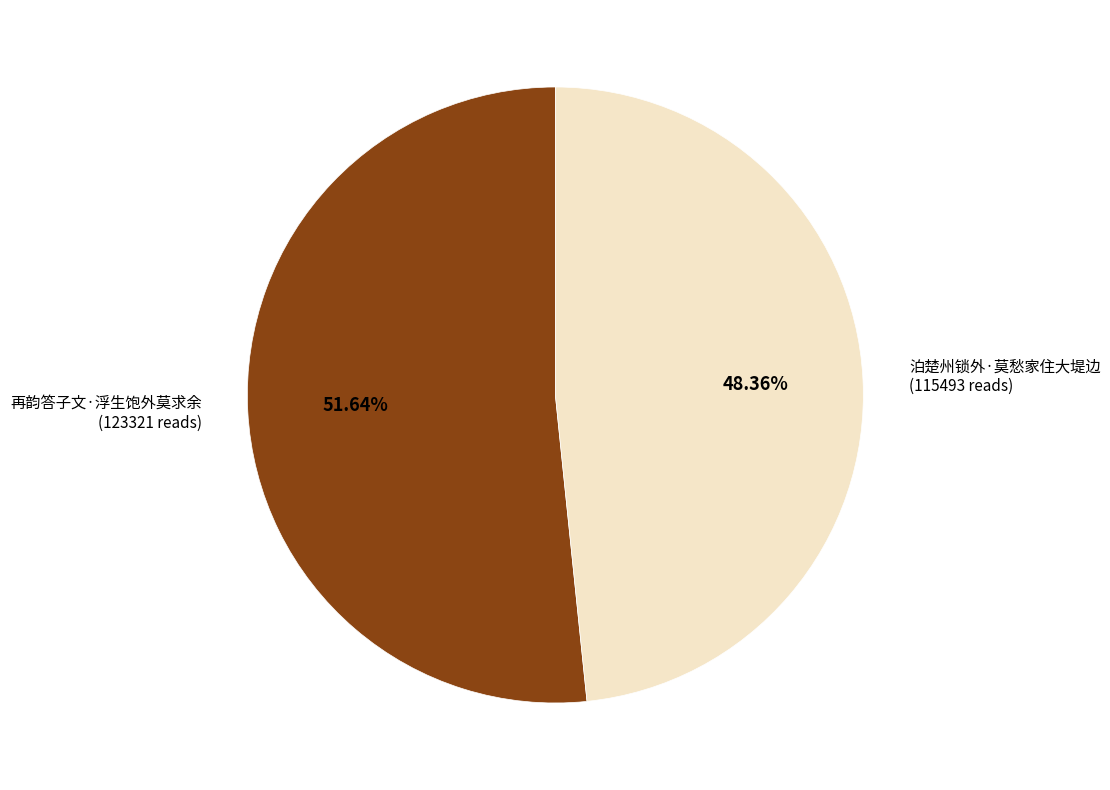

What is the ratio of the value at 泊楚州锁外·莫愁家住大堤边 to the value at 再韵答子文·浮生饱外莫求余?

0.9